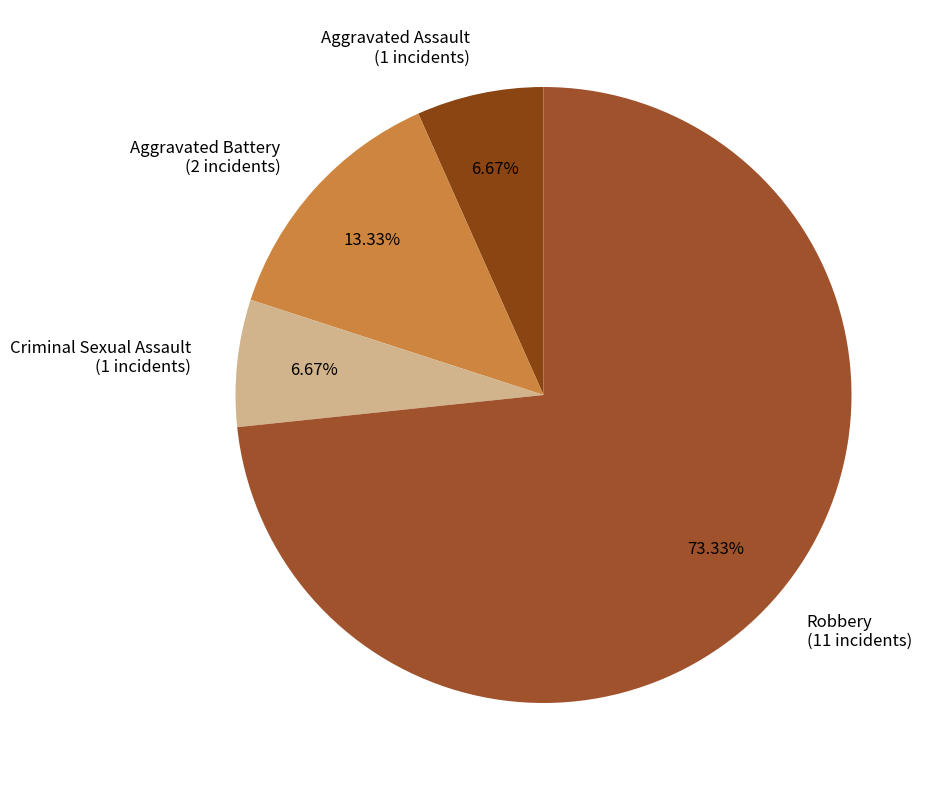

Which category has the biggest portion of the pie?

Robbery